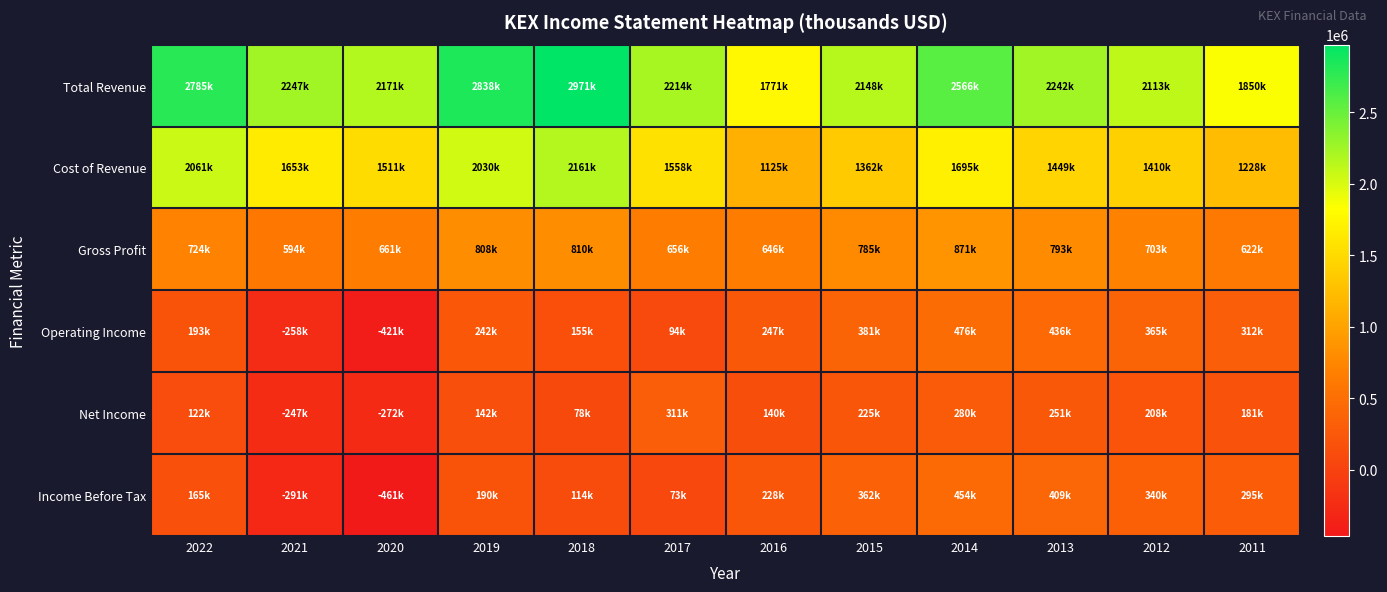

Which series has the largest total across all categories?

Total Revenue